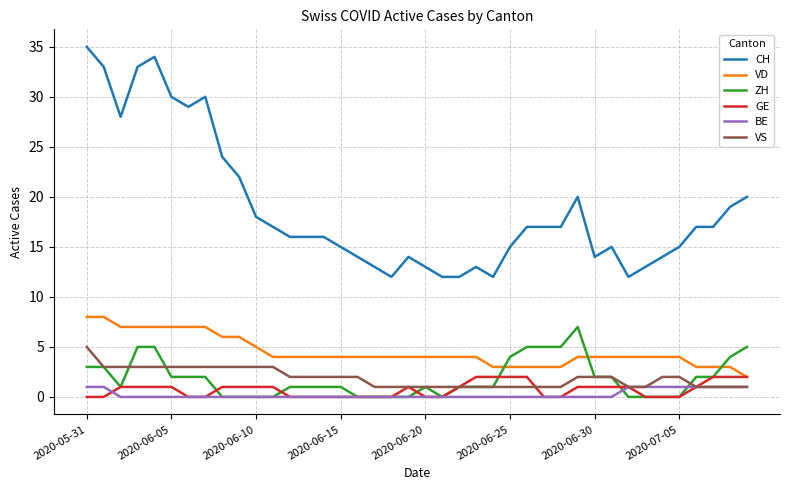

What is the greatest value displayed?

35